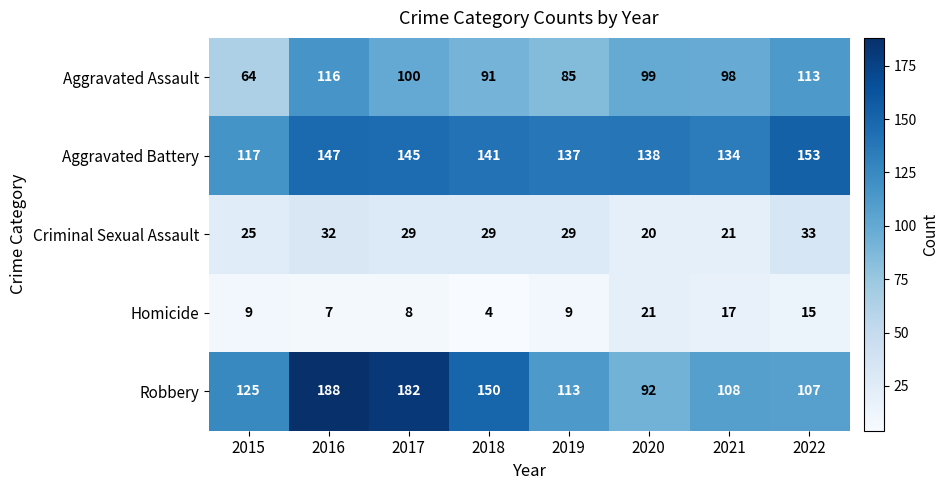

Which series has the largest total across all categories?

Aggravated Battery